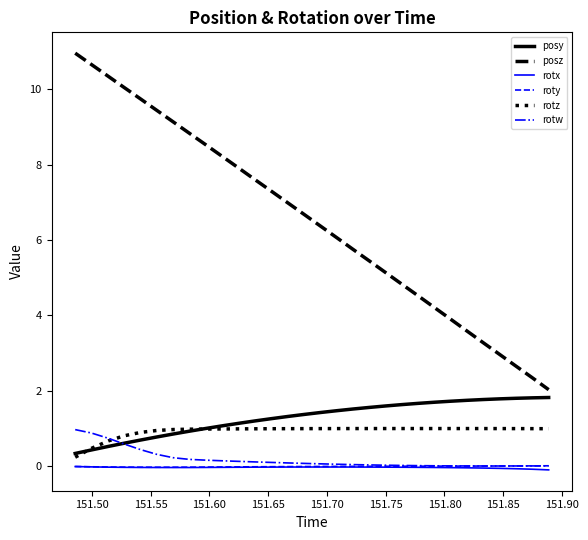

Which series has the largest total across all categories?

posz